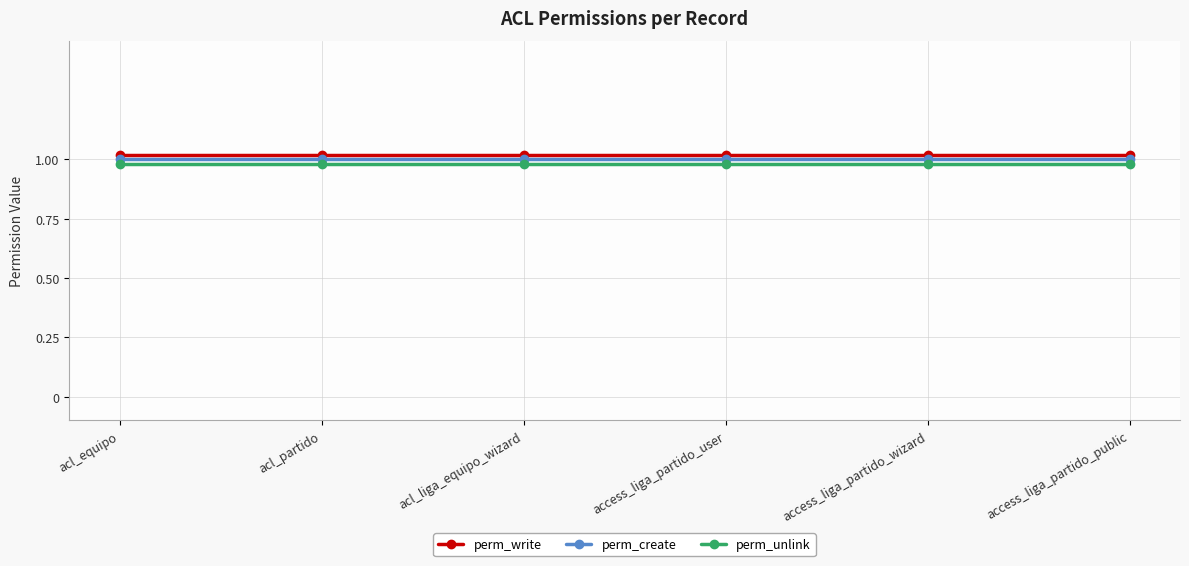

What is the label of the 3rd point from the right?

access_liga_partido_user